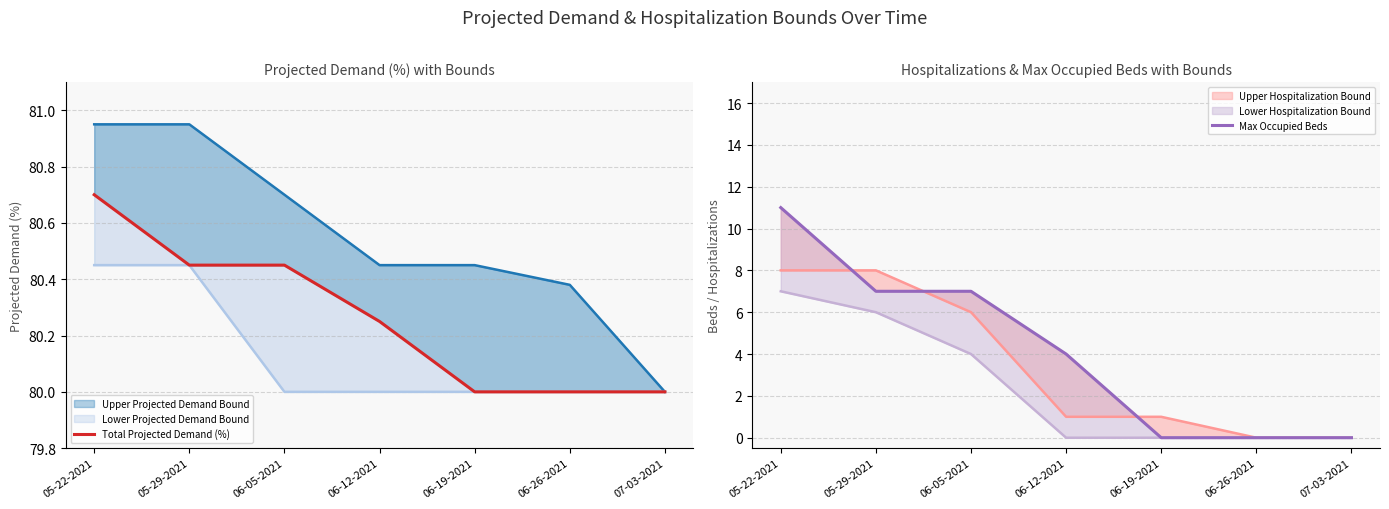

True or false: Total Projected Demand (%) and Max Occupied Beds intersect in this chart.

False